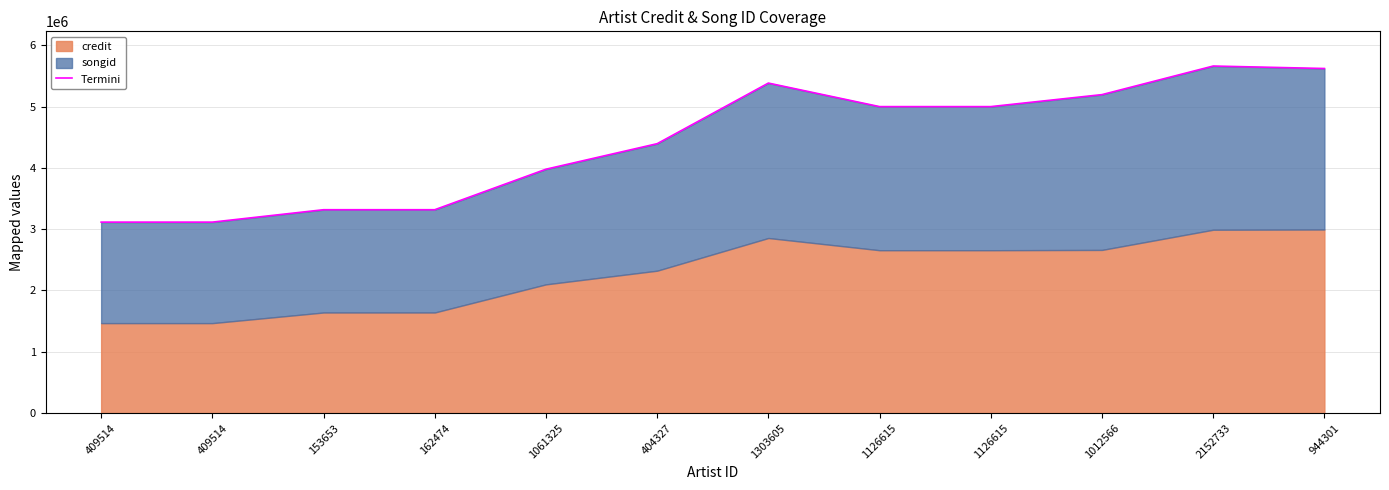

The value at 1012566 is 5194726. True or false?

True